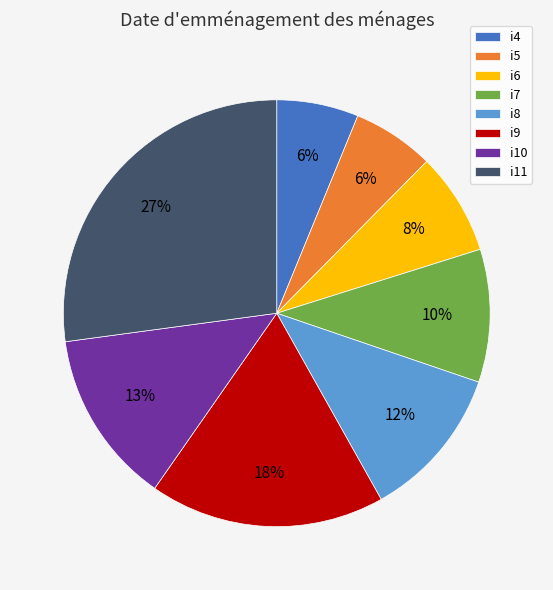

Combined, do i7 and i9 account for over 50%?

No